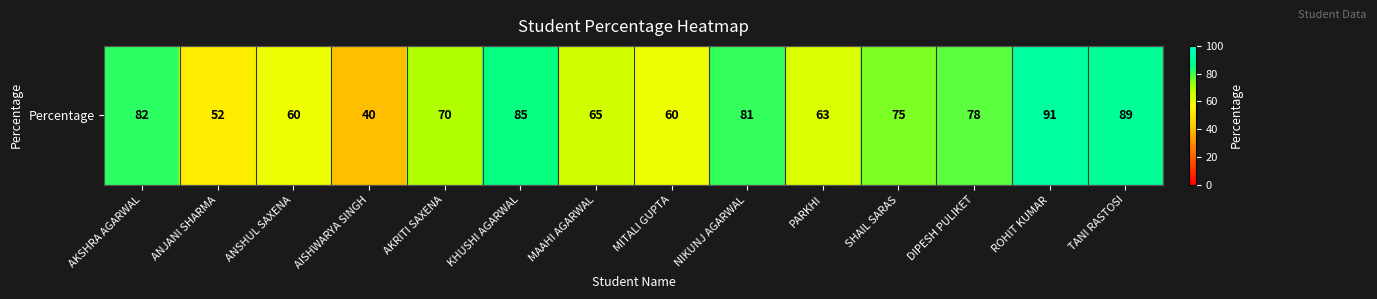

What is the approximate value at ROHIT KUMAR, to the nearest 10?

90